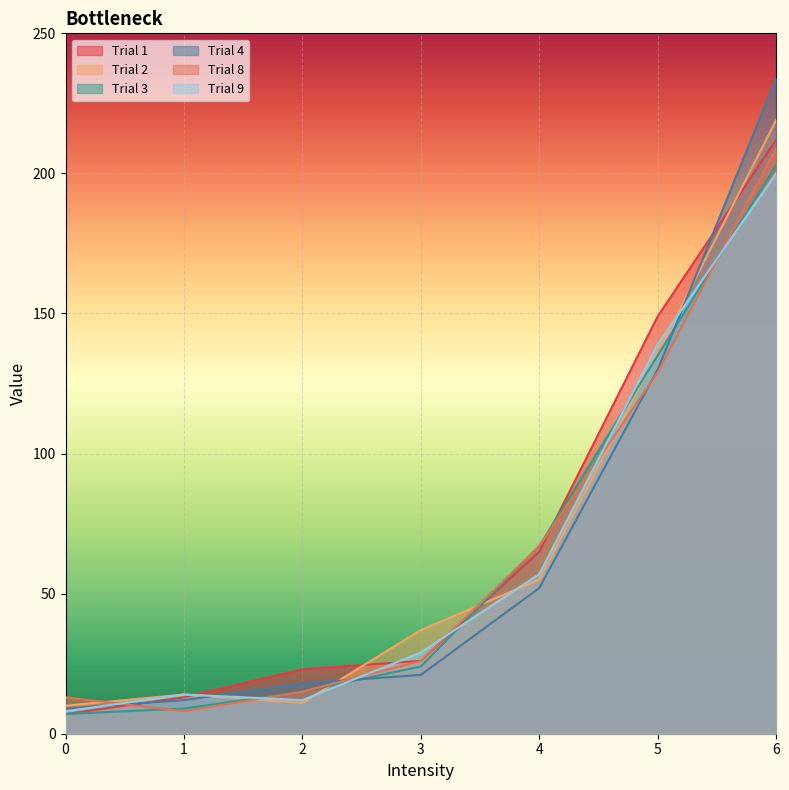

Which series has the largest total across all categories?

Trial 1